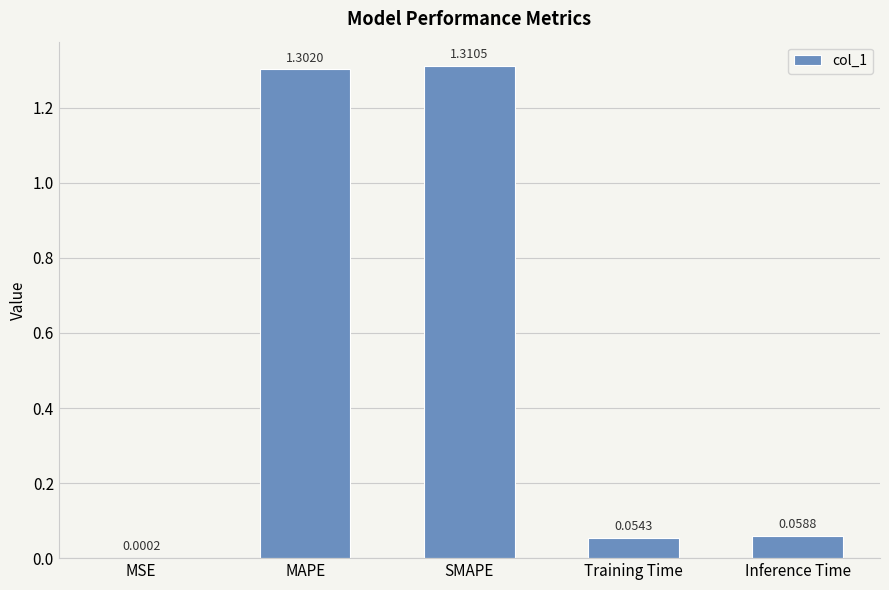

What is the average value?

0.5